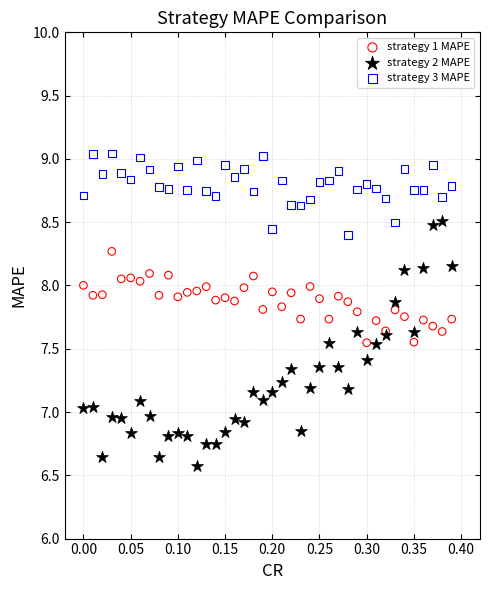

Which series has the largest Y range (max minus min)?

strategy 2 MAPE